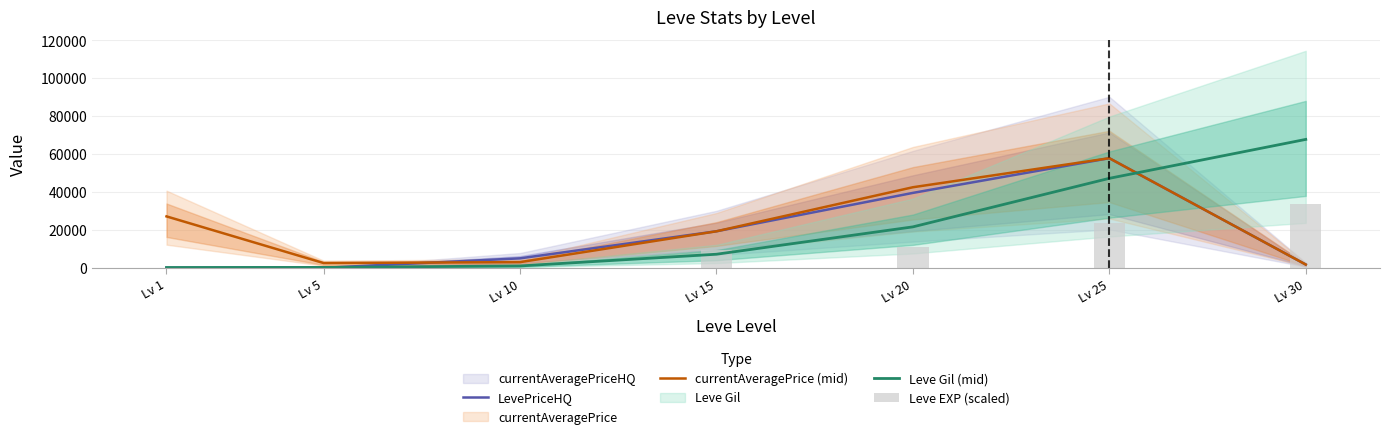

Between Lv 10 and Lv 15, which is larger?

Lv 15